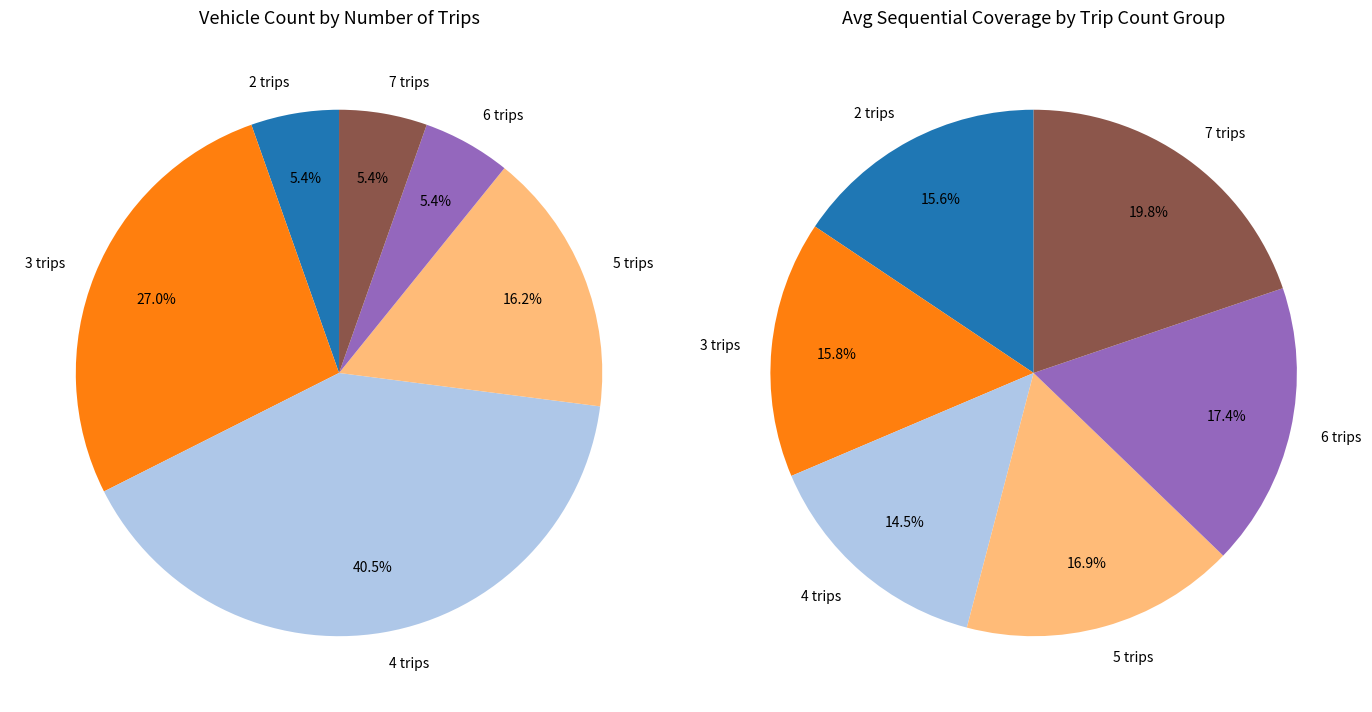

The 6 trips slice represents 11% of the pie. True or false?

False